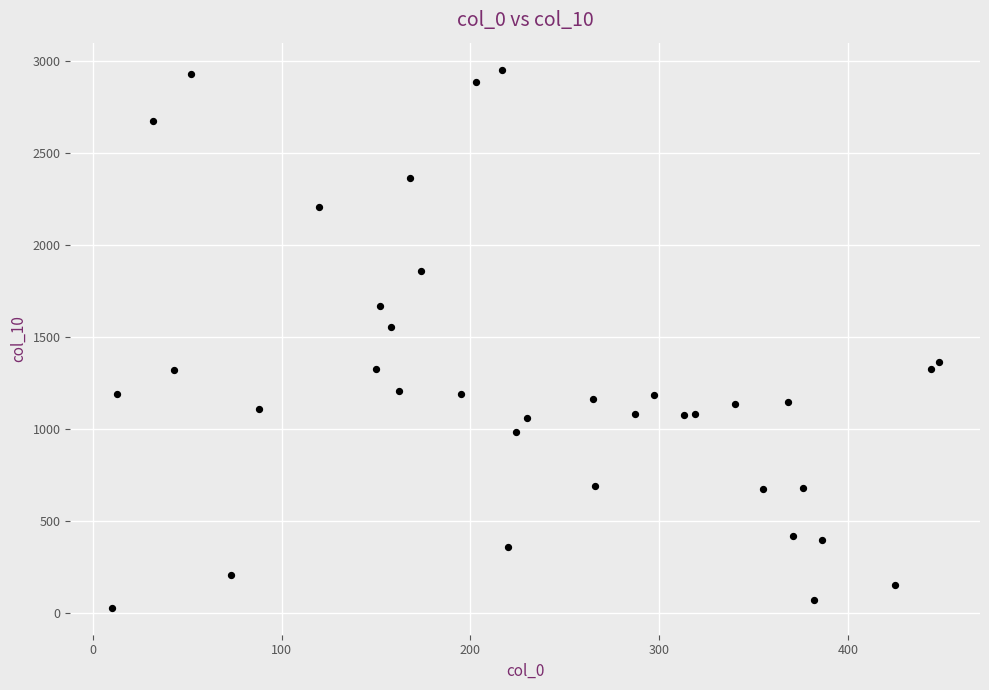

What is the range of X values (max minus min)?

438